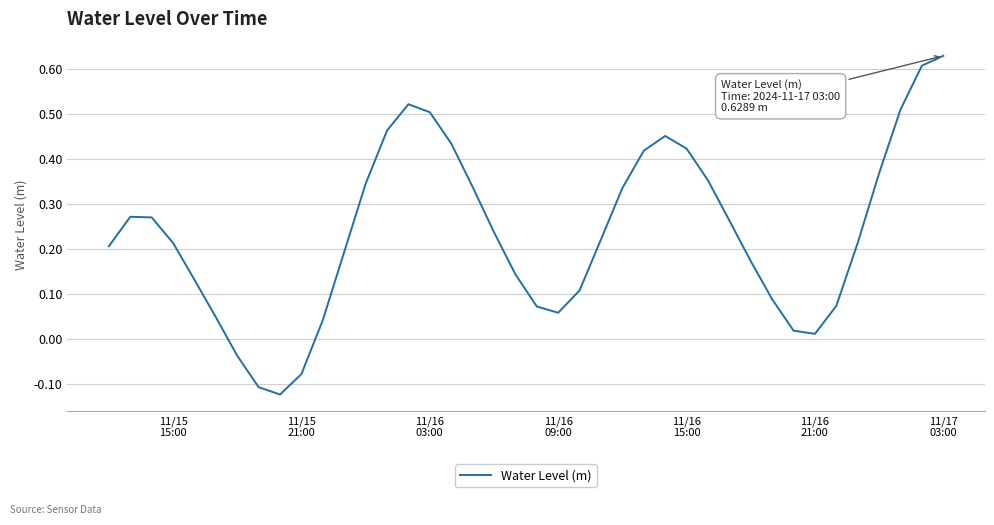

How many points are higher than both their immediate neighbors (excluding endpoints)?

3